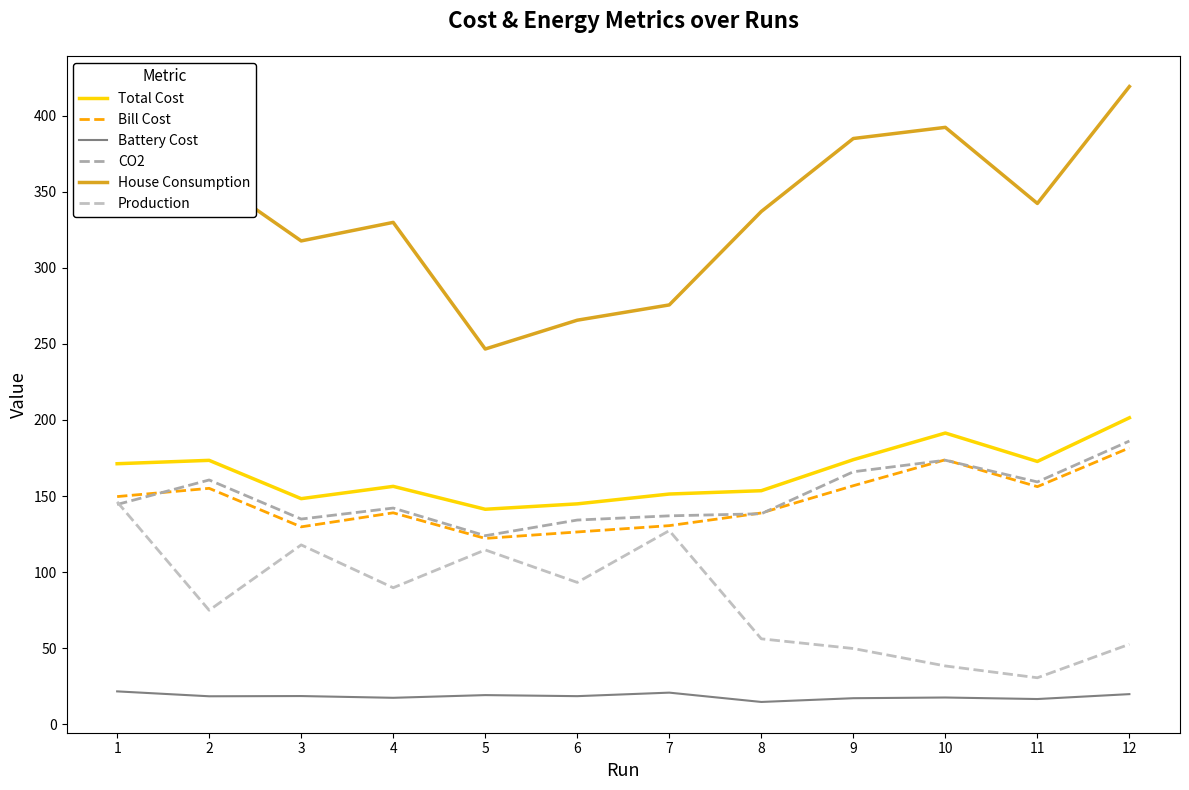

At how many categories does at least one series exceed 303?

9